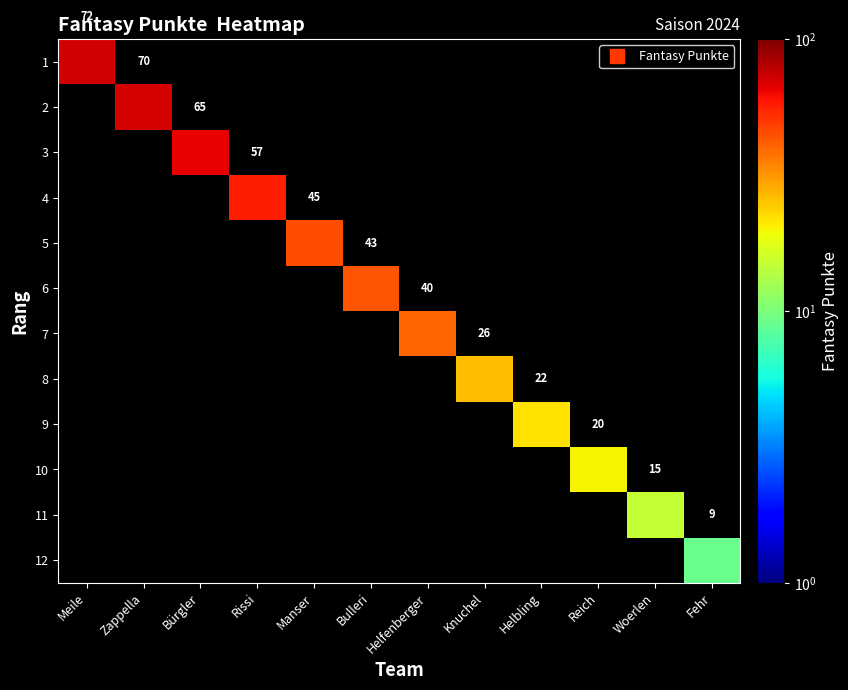

Rank the series at Meile from lowest to highest value.

1, 2, 3, 4, 5, 6, 7, 8, 9, 10, 11, 12